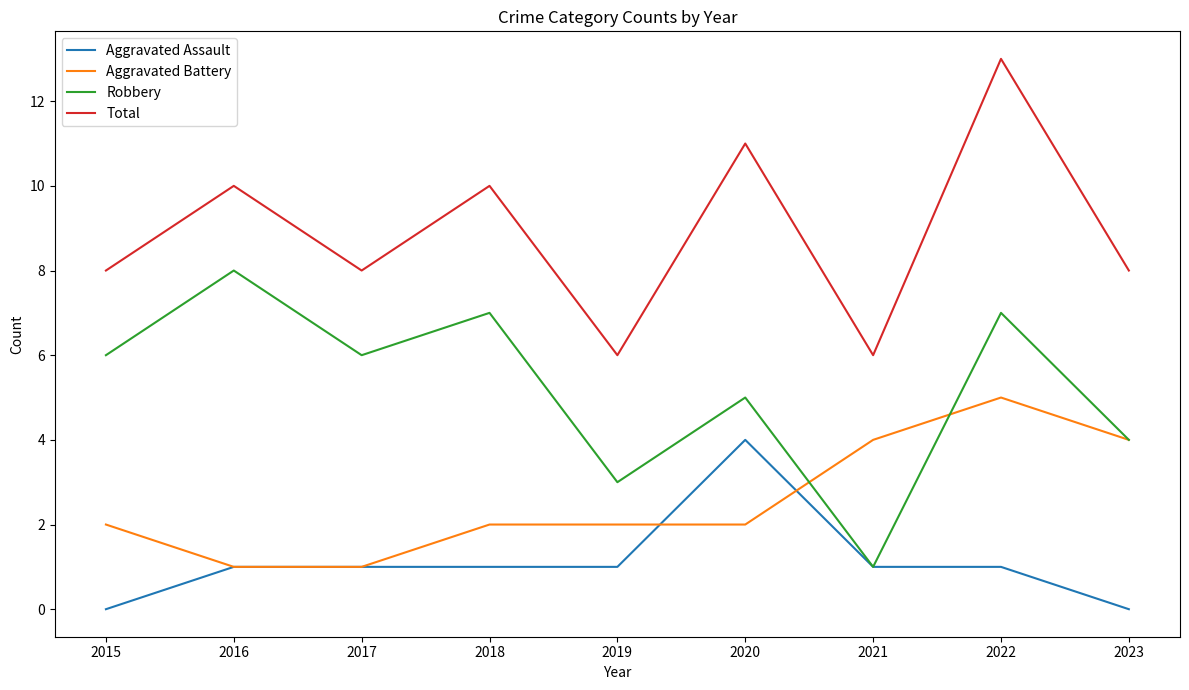

Reading left to right, what are all the values shown in this chart?

Aggravated Assault: 0	1	1	1	1	4	1	1	0
Aggravated Battery: 2	1	1	2	2	2	4	5	4
Robbery: 6	8	6	7	3	5	1	7	4
Total: 8	10	8	10	6	11	6	13	8